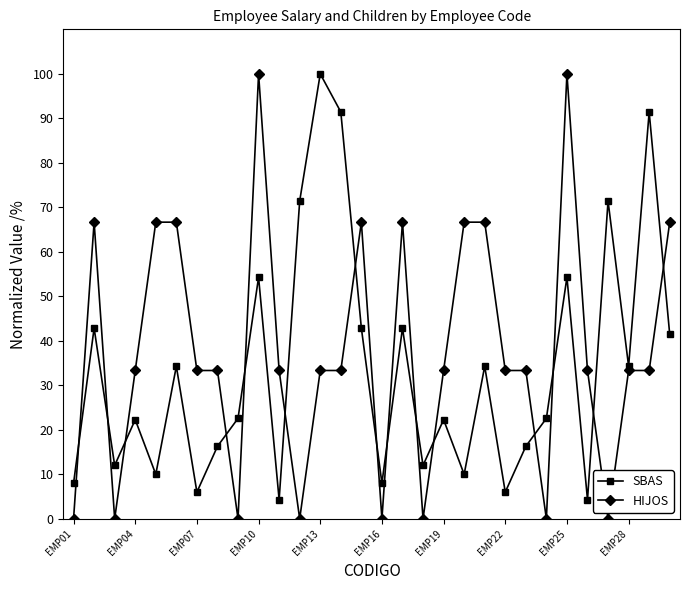

How many intersections are there between HIJOS and SBAS?

15